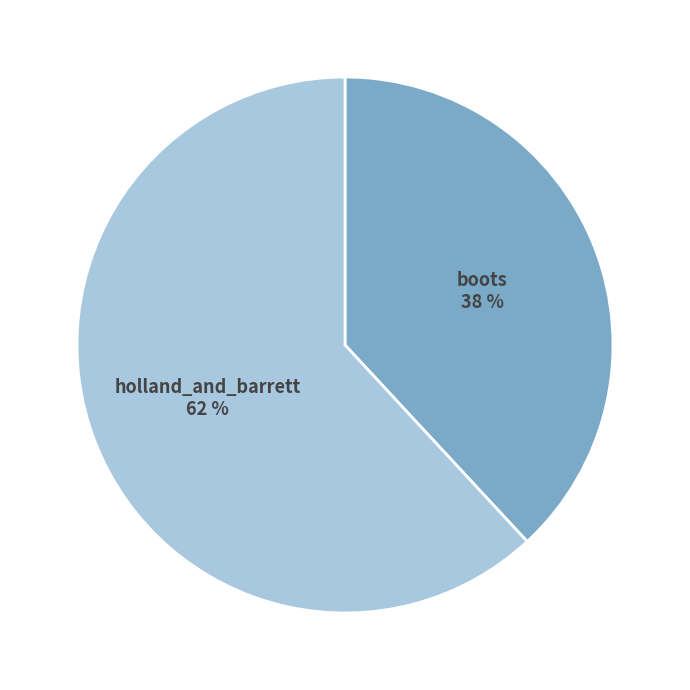

Is there any slice that represents more than half of the pie?

Yes